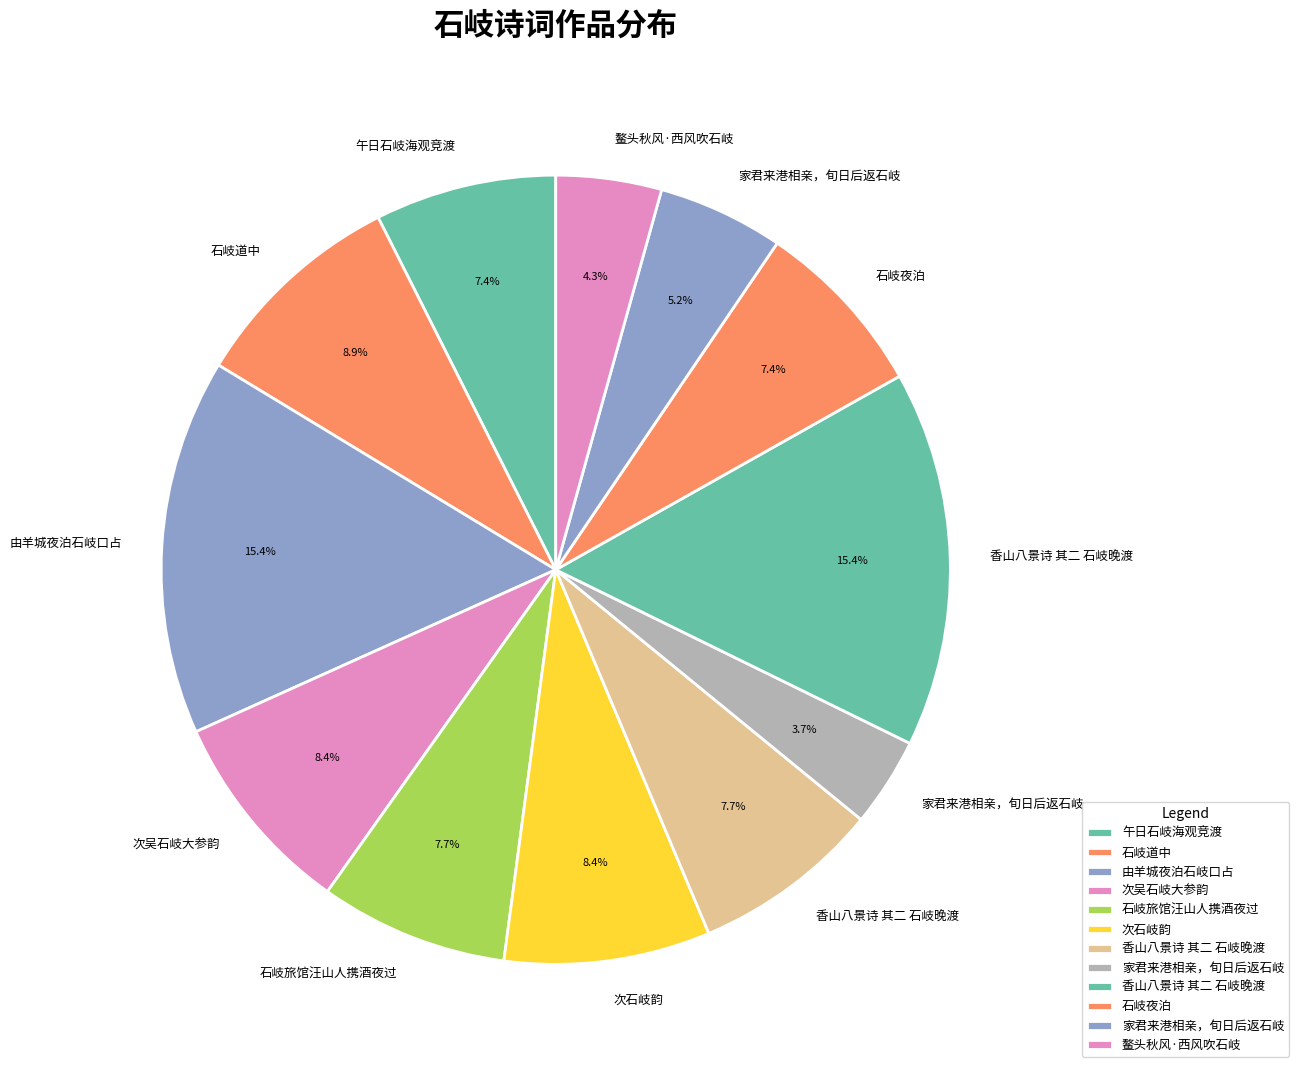

How many slices are in this pie chart?

12